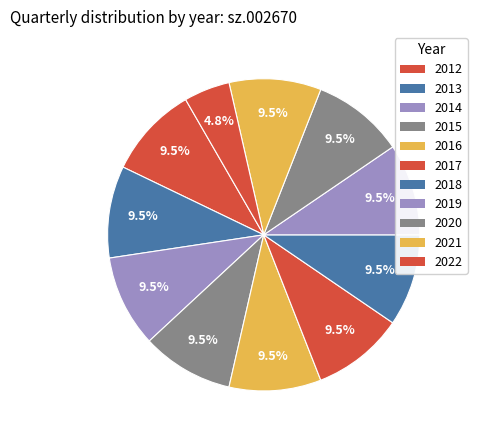

Is the sum of 2020 and 2016 greater than half?

No